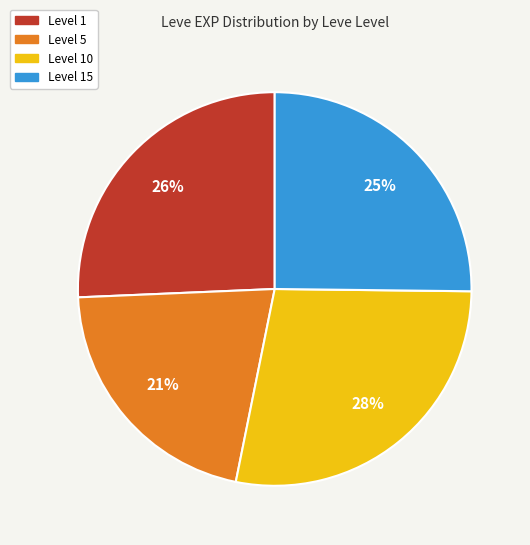

To the nearest percent, what is the average slice percentage?

25%